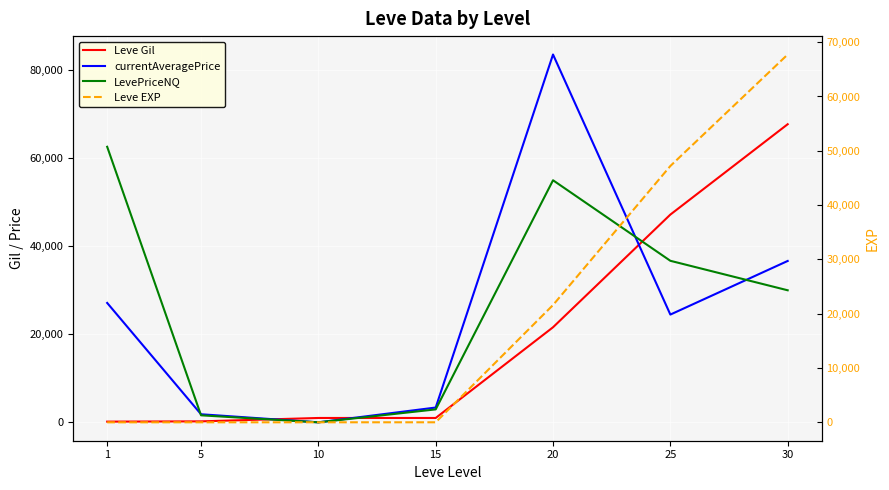

Rank the series by their maximum value, from highest to lowest.

currentAveragePrice, Leve Gil, Leve EXP, LevePriceNQ